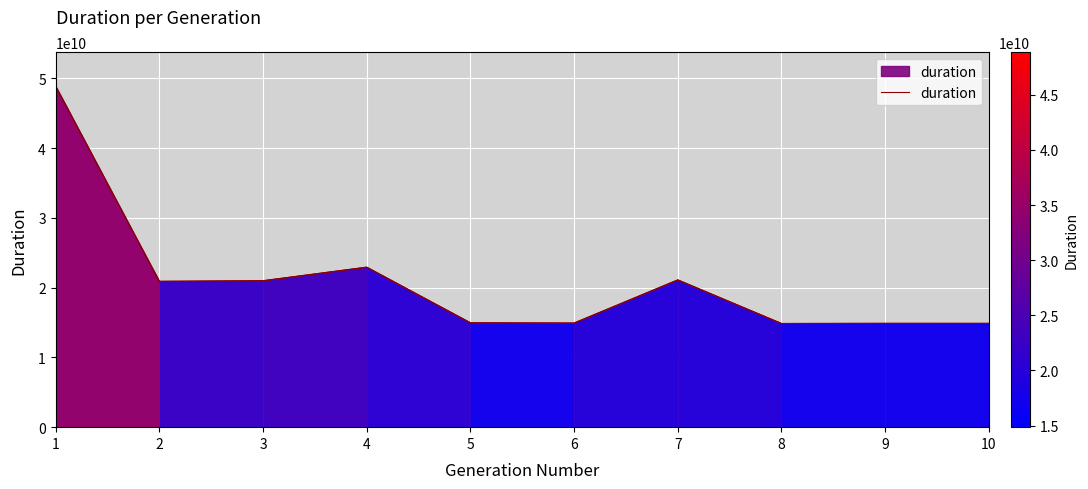

What is the minimum value shown in the chart?

14859008625